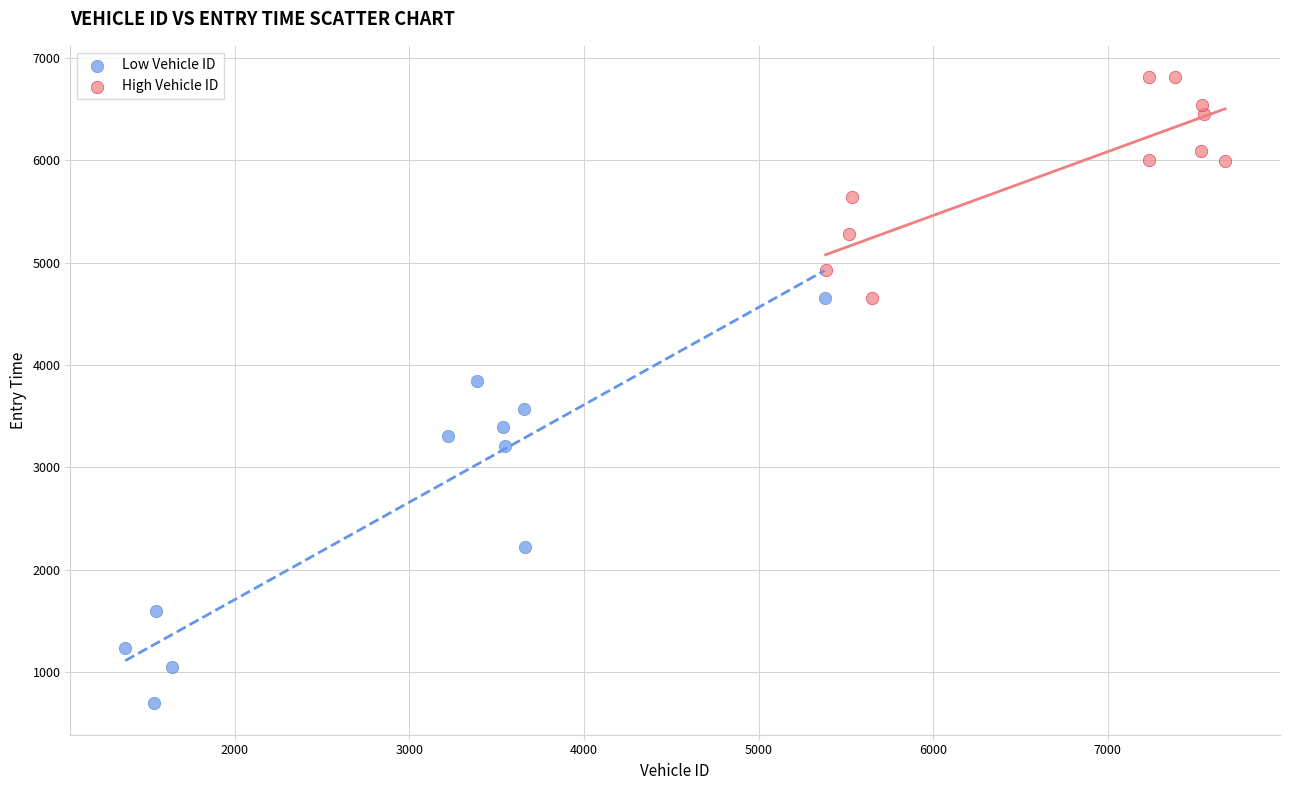

What are all the series names shown in the legend?

Low Vehicle ID, High Vehicle ID